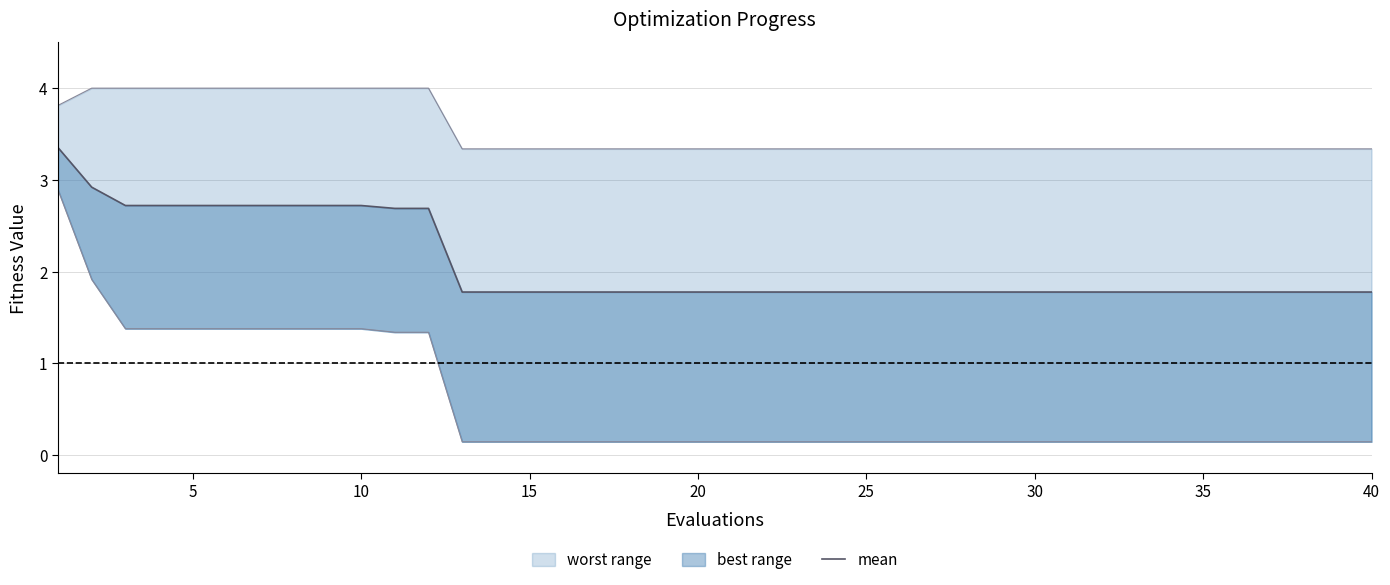

Does the chart display data point markers on the line(s)?

No